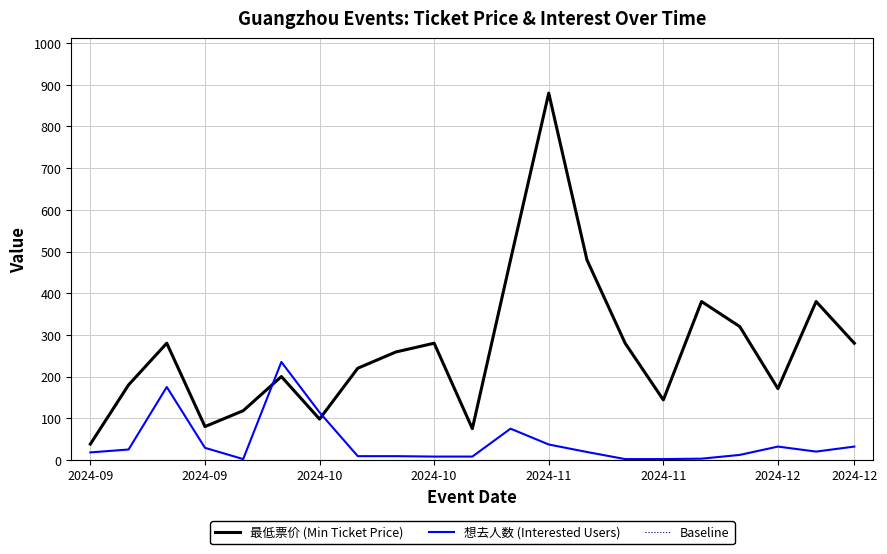

What is the difference between the maximum and minimum values in the 最低票价 (Min Ticket Price) series?

842